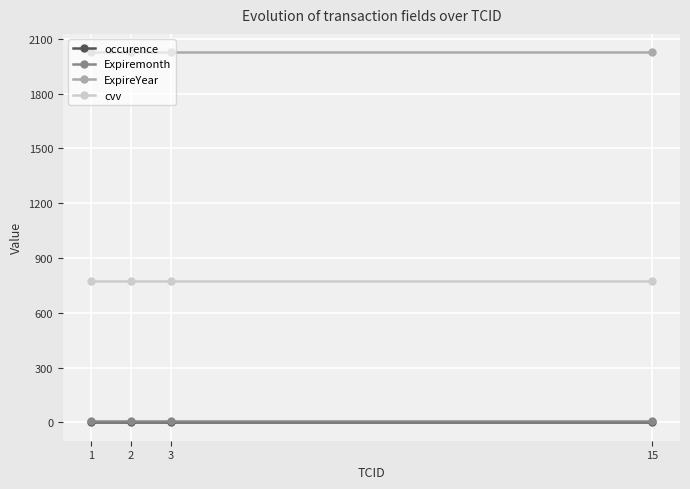

Is the value of cvv at 2 greater than the value of occurence at 1?

Yes